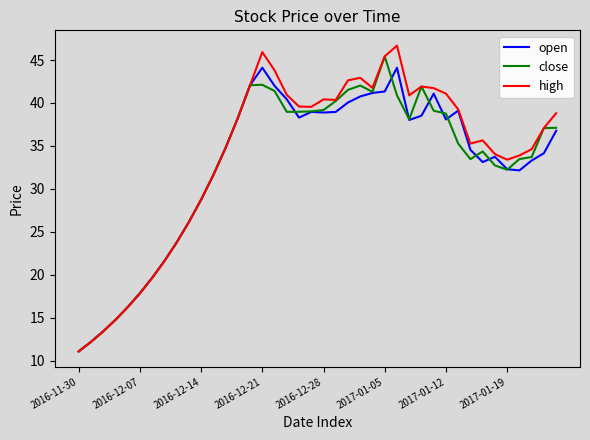

What is the greatest value displayed?

46.7